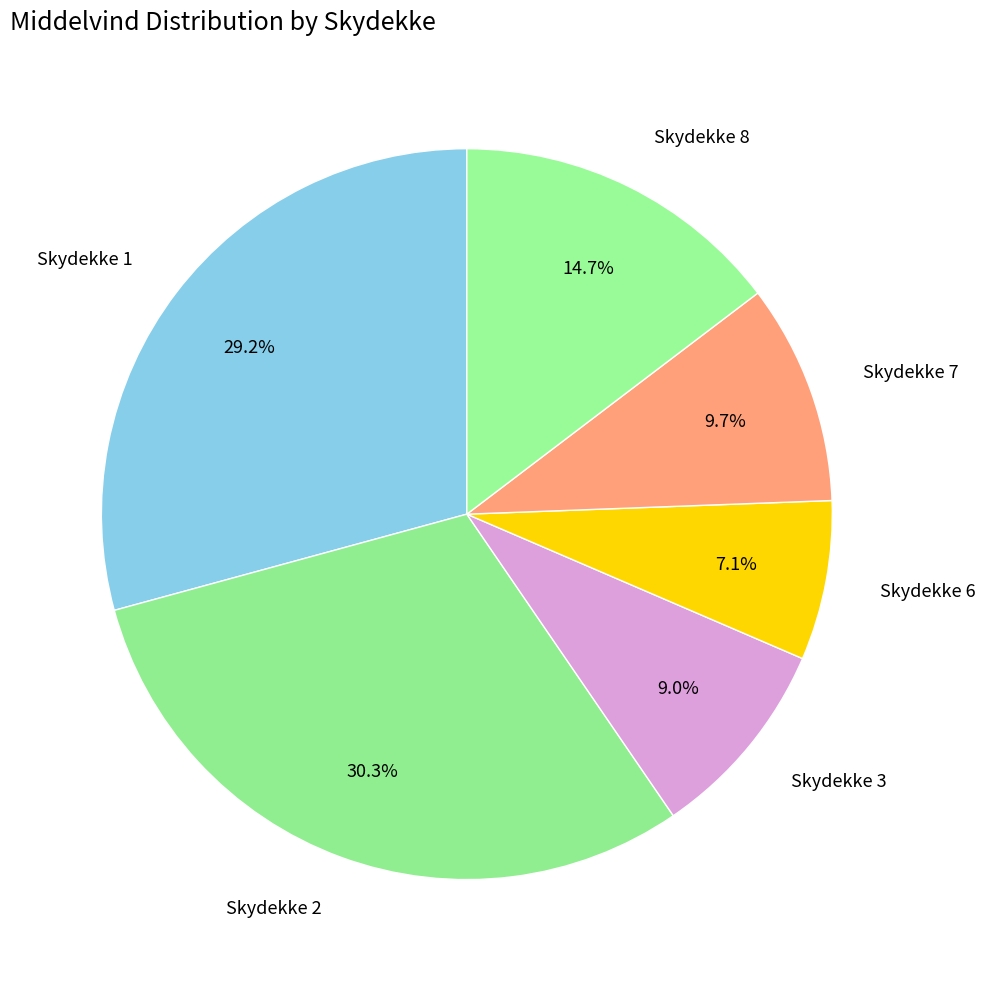

To the nearest percent, what is the difference between the Skydekke 2 and Skydekke 6 slice percentages?

23%